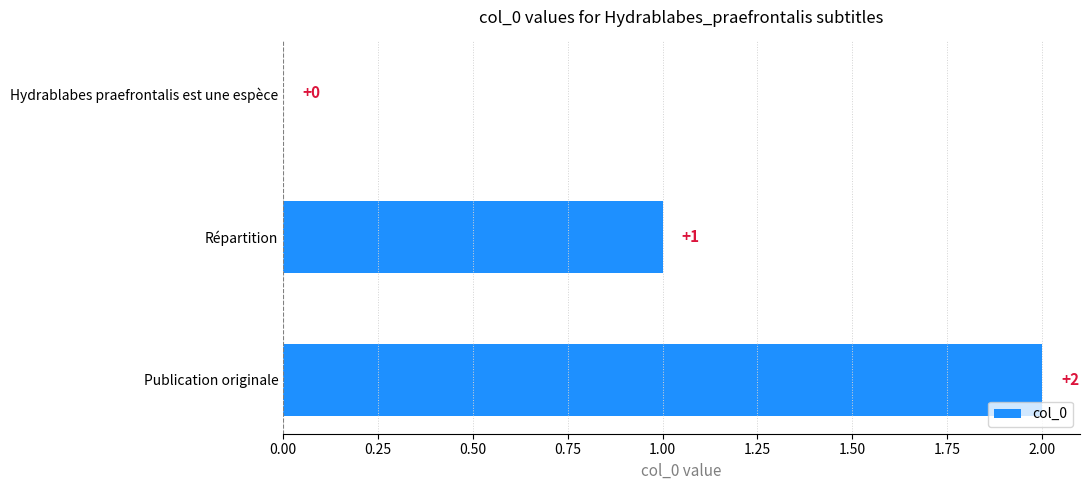

True or false: the data shows -1 at Hydrablabes praefrontalis est une espèce.

False